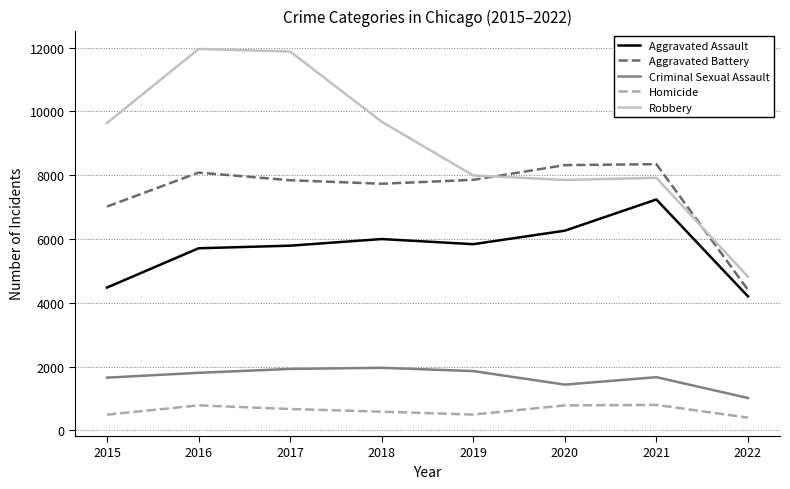

List the series in order of their peak value, lowest first.

Homicide, Criminal Sexual Assault, Aggravated Assault, Aggravated Battery, Robbery